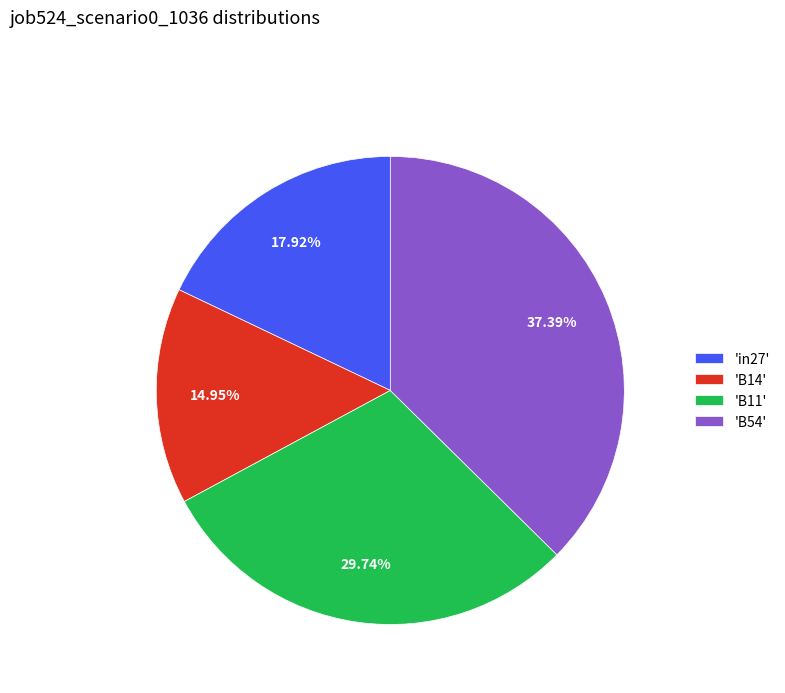

Is the sum of 'B11' and 'B54' greater than half?

Yes